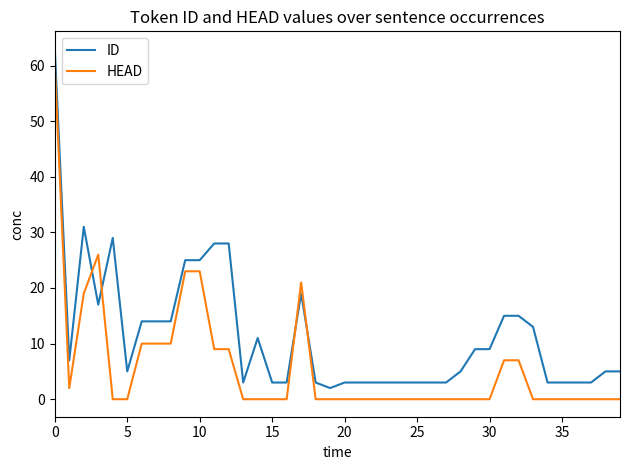

Is this an area chart (filled region under the line)?

No